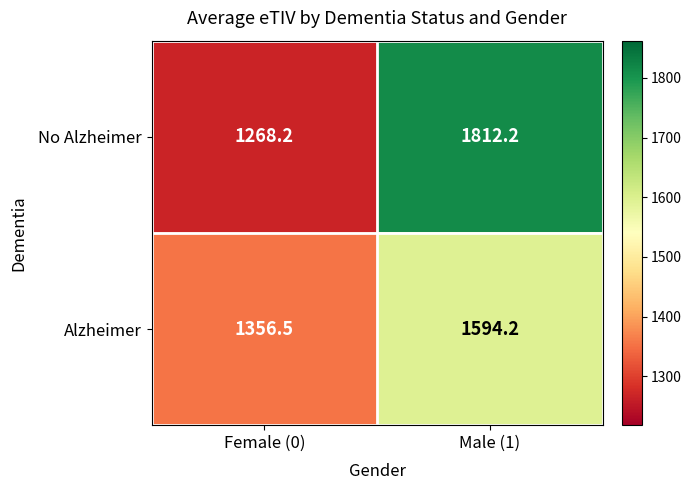

What is the difference between the maximum and minimum values in the No Alzheimer series?

544.0